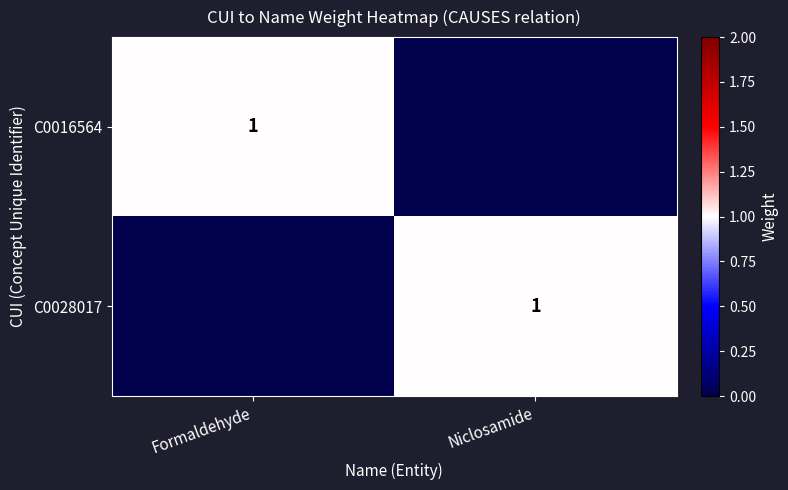

What is the sum of all C0016564 values?

1